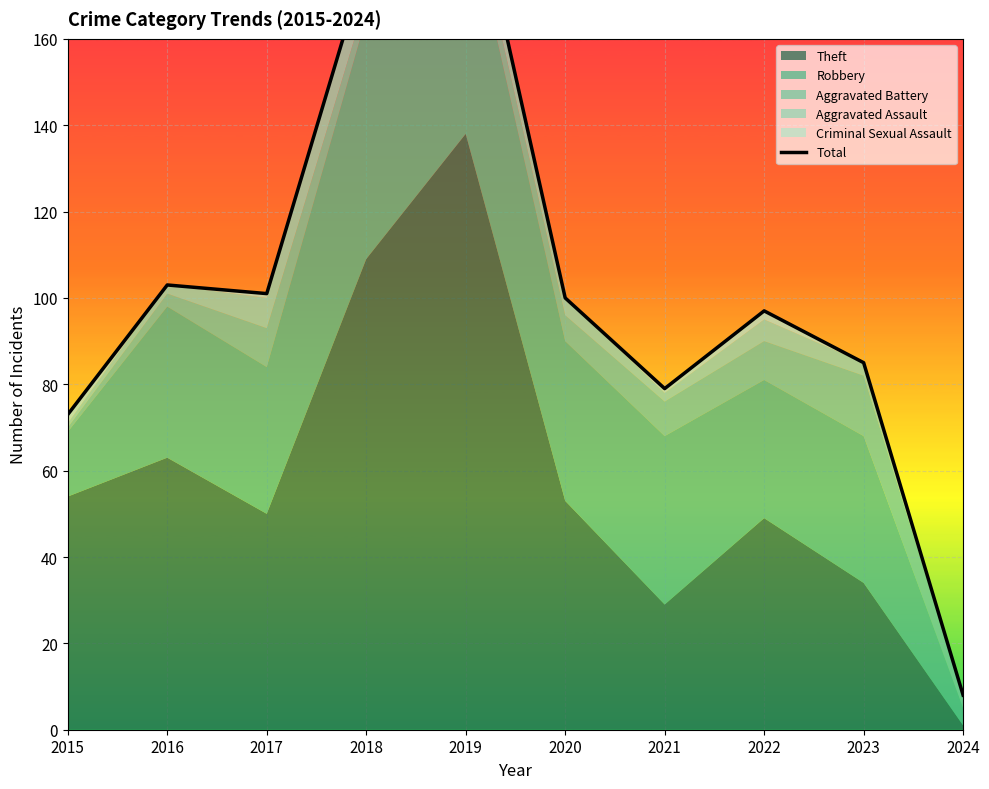

What is the value of the 2nd point from the left?

103